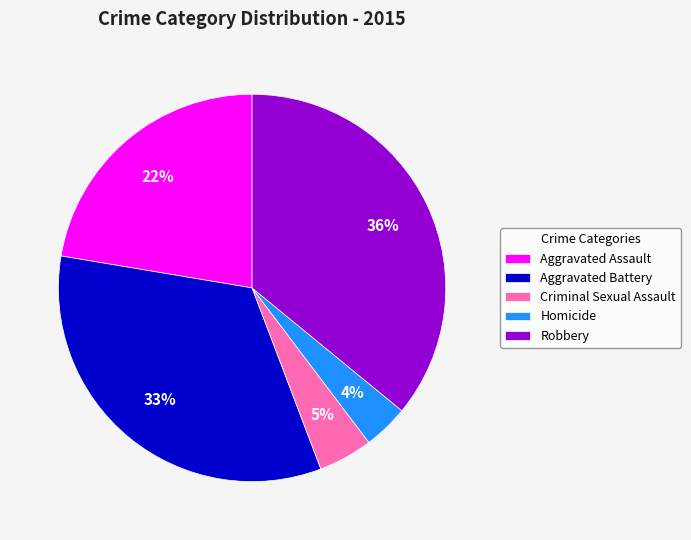

Does Homicide account for over 50% of the chart?

No